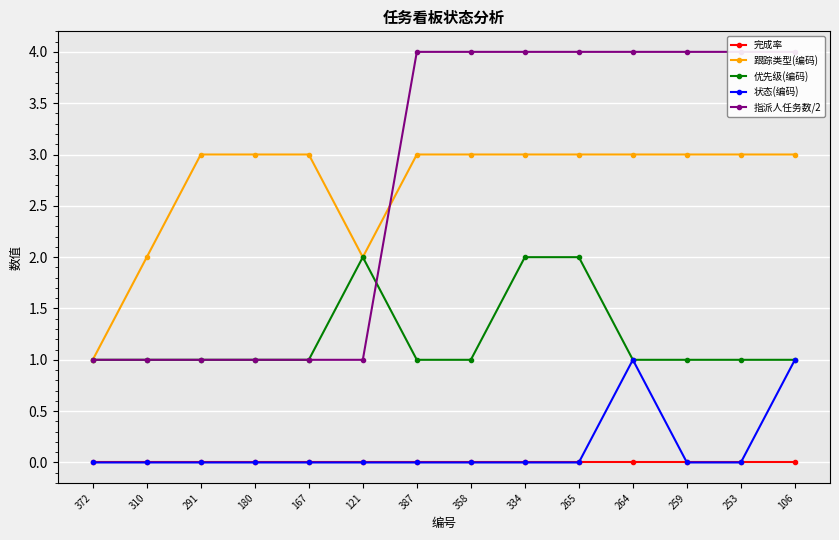

Rank the categories by 状态(编码) value from lowest to highest.

372, 310, 291, 180, 167, 121, 387, 358, 334, 265, 259, 253, 264, 106